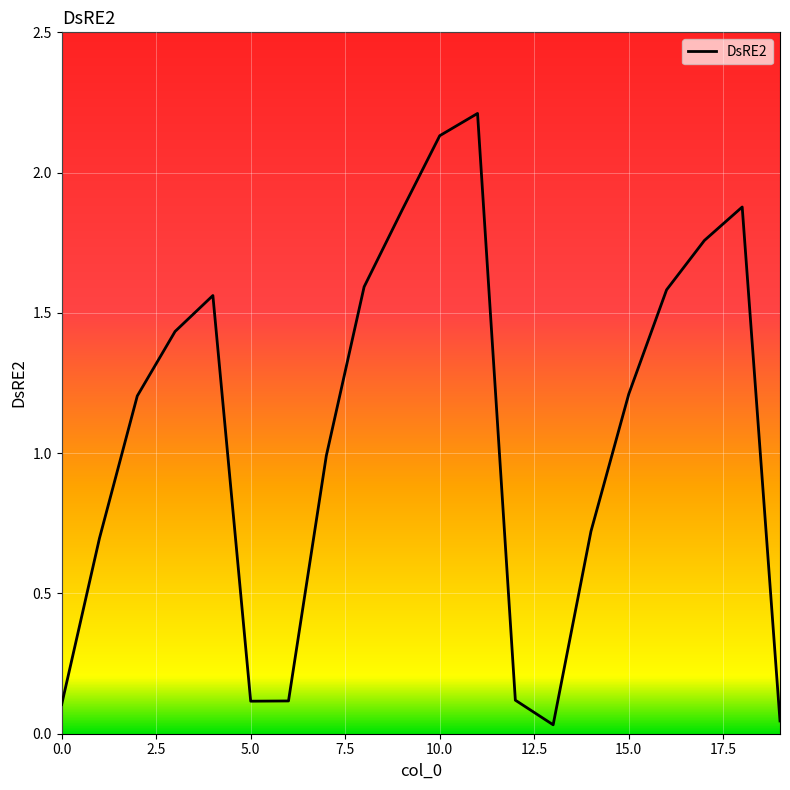

How many interior local valleys (lower than both neighbors) does the data have?

2